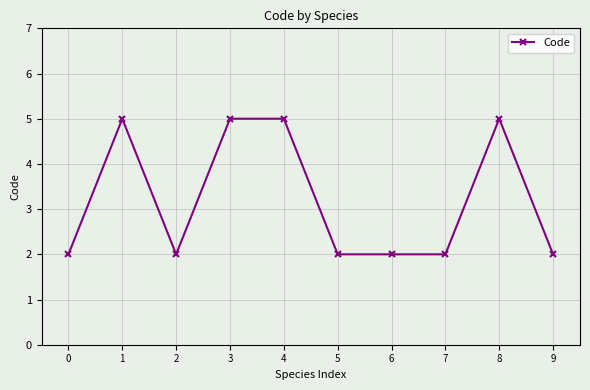

The value at 0 is 2. True or false?

True